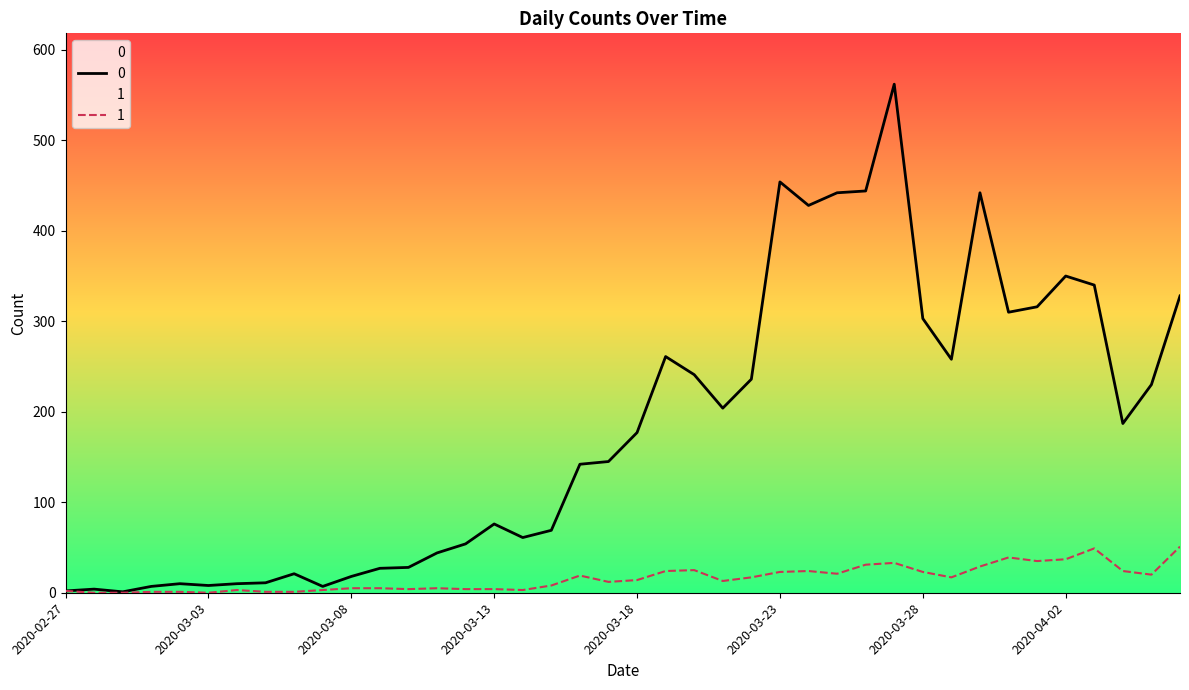

True or false: 0 has a value of 142 at 2020-03-16.

True